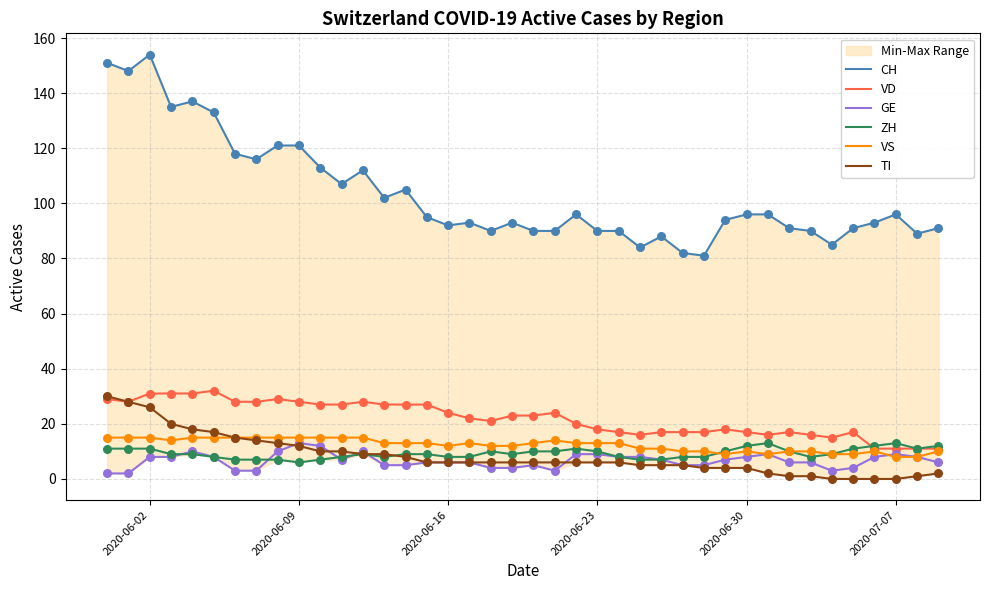

What is the highest value of the GE series?

13